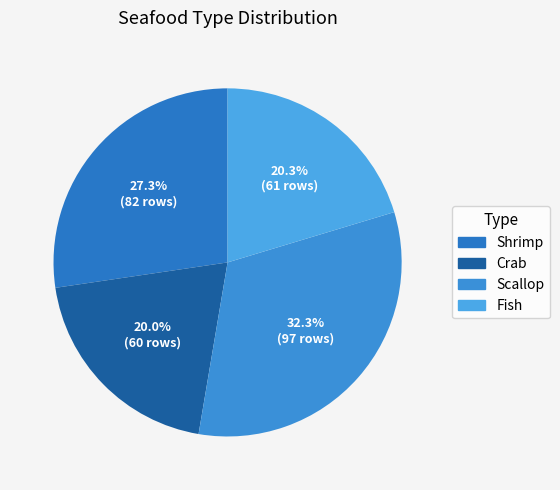

What is the largest slice in the pie chart?

Scallop